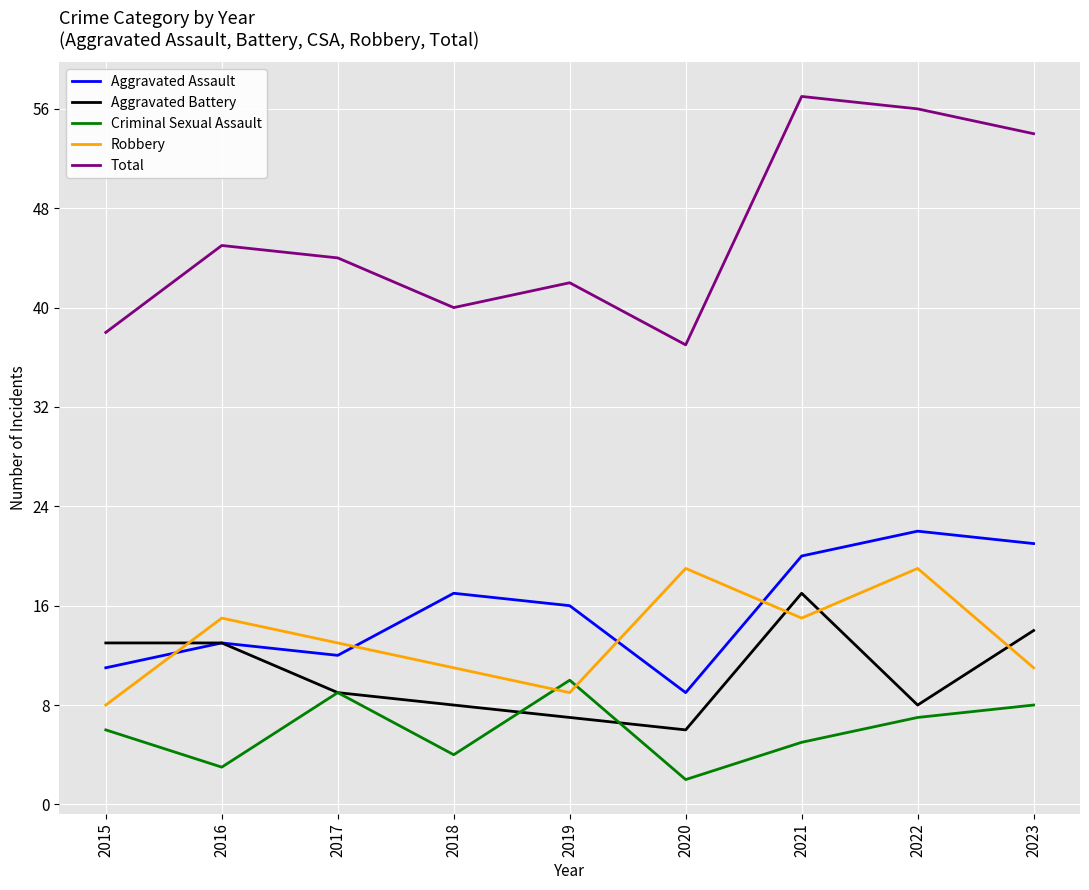

What is the sum of all Robbery values?

120